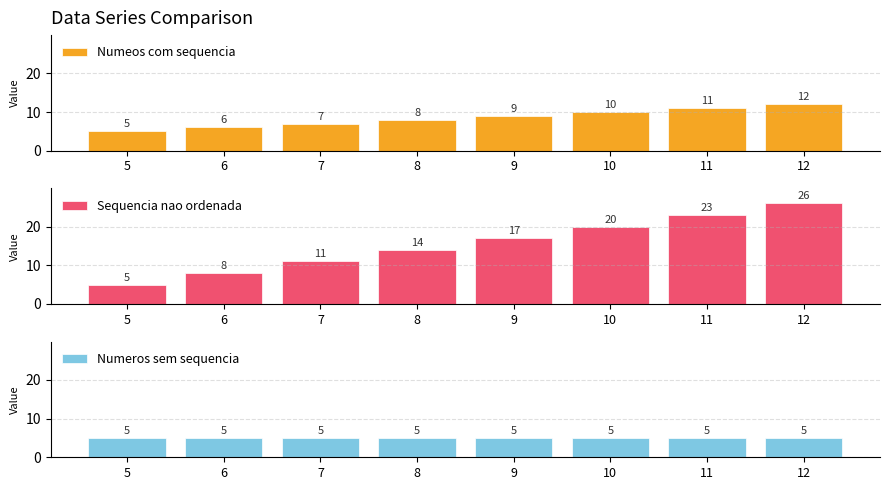

At 7, list the series in order from smallest to largest.

Numeros sem sequencia, Numeos com sequencia, Sequencia nao ordenada